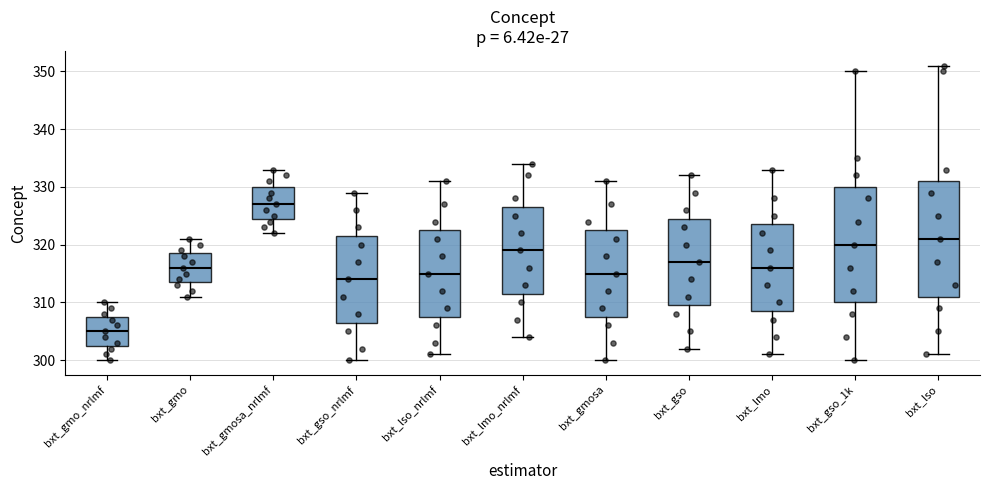

Where does the upper whisker of the box for bxt_lso end on the y-axis? The values are not printed on the chart, so give them approximately, as read against the axis.

351